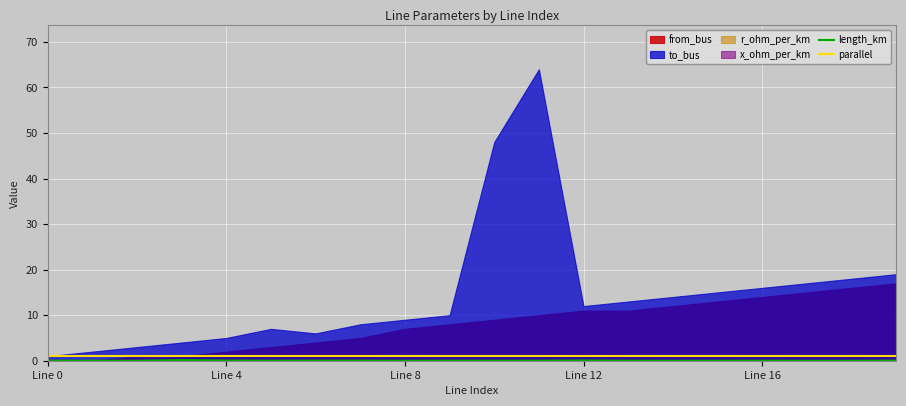

Is the value of length_km at Line 16 greater than the value of parallel at Line 4?

No